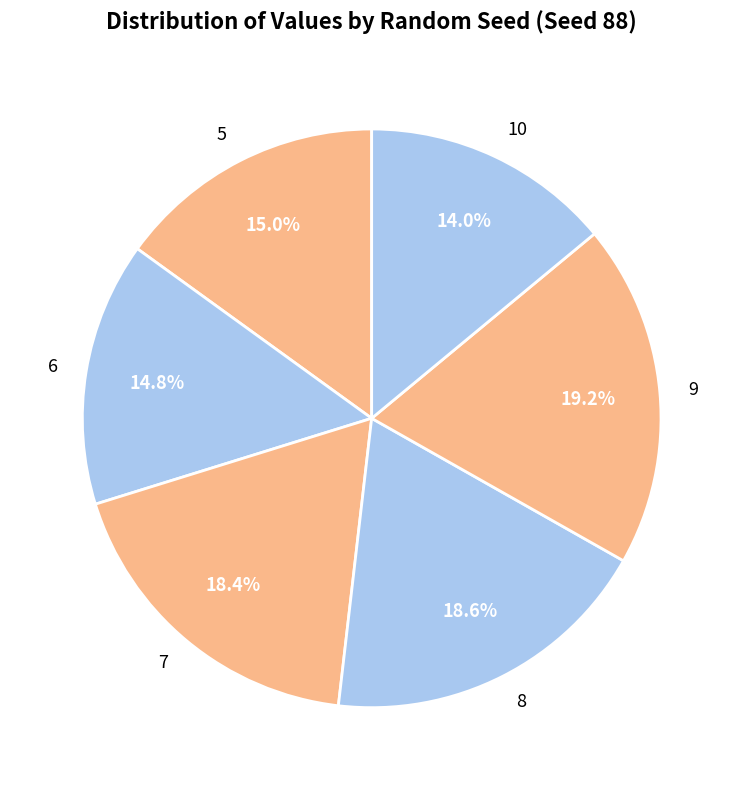

What is the smallest slice in the pie chart?

10